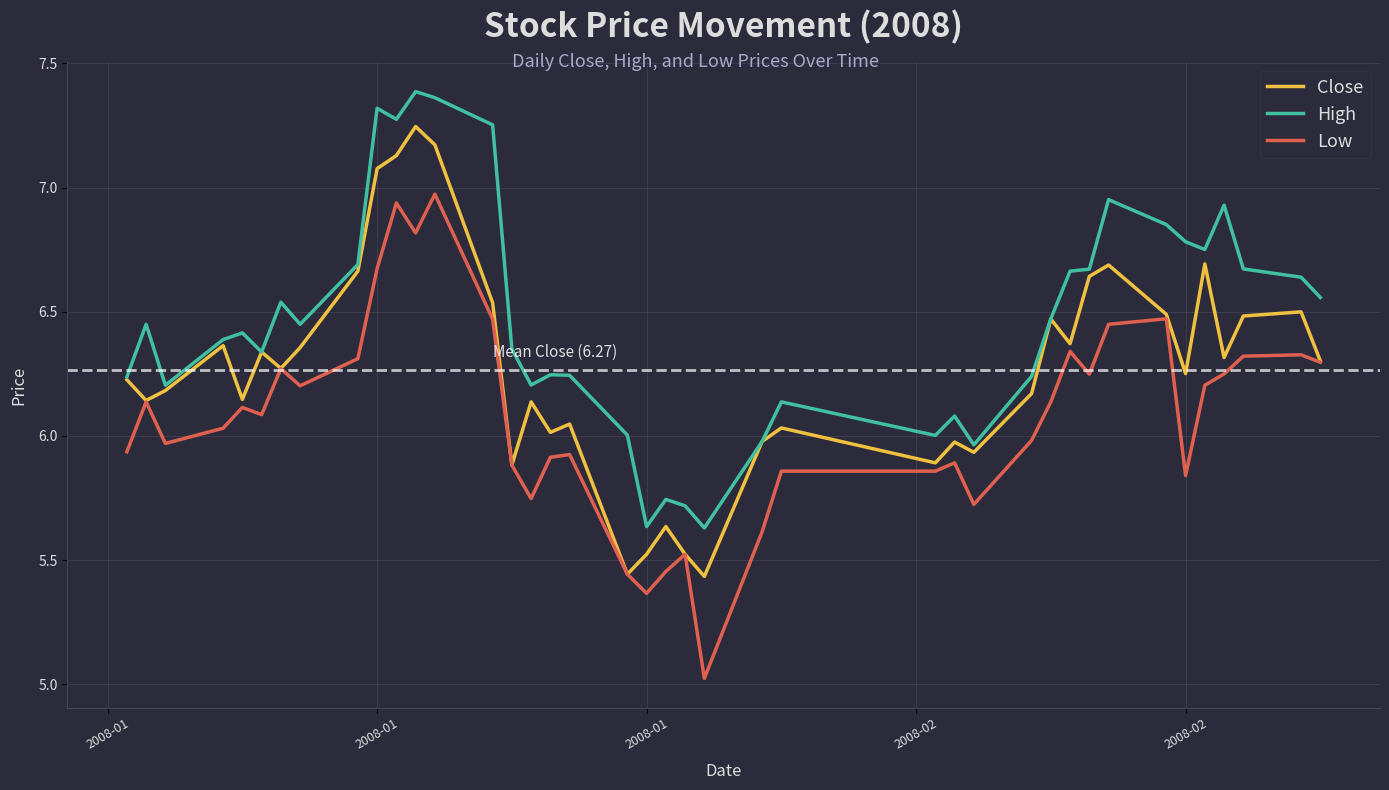

List the series in order of their overall mean, lowest first.

Low, Close, High